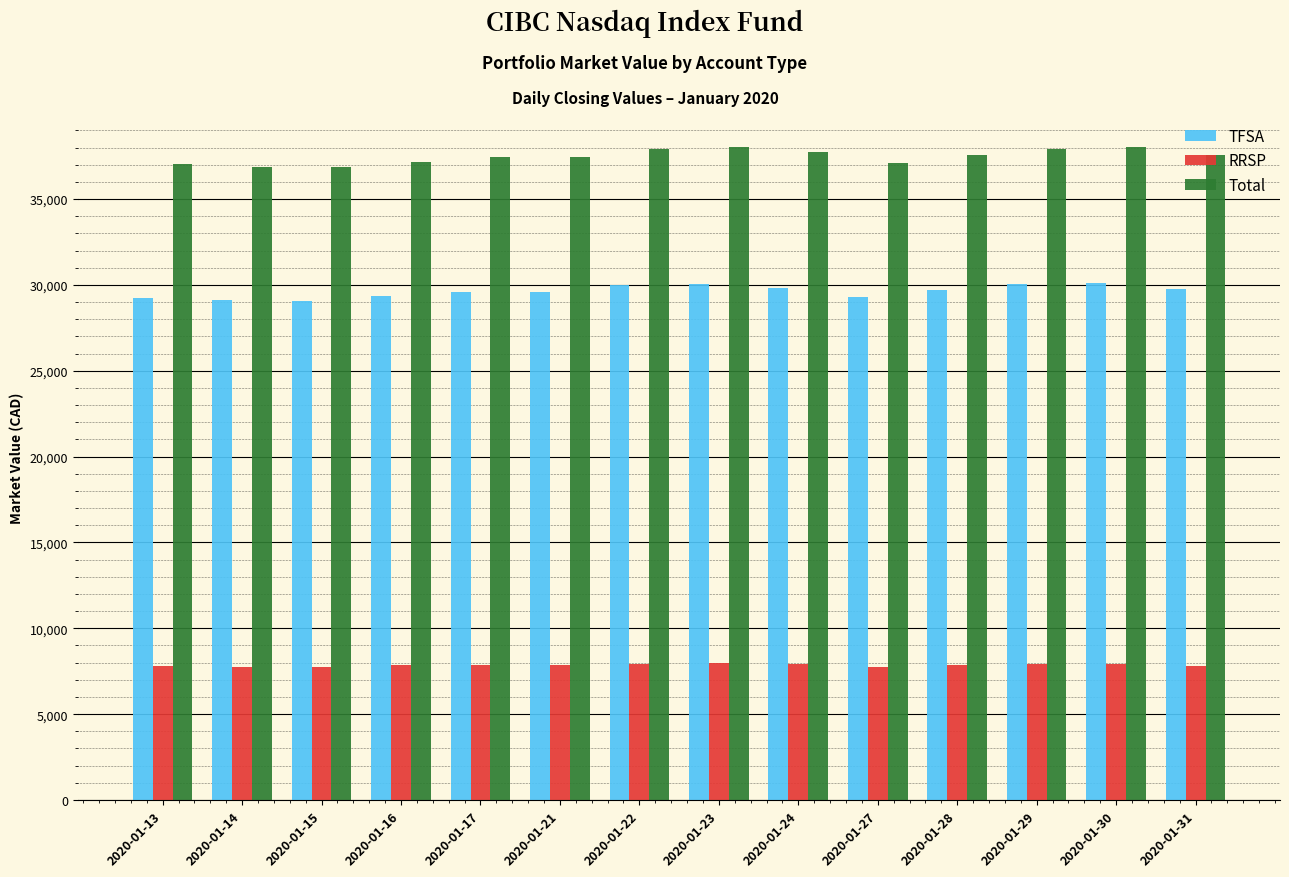

What is the difference between the Total values at 2020-01-29 and 2020-01-13?

918.2